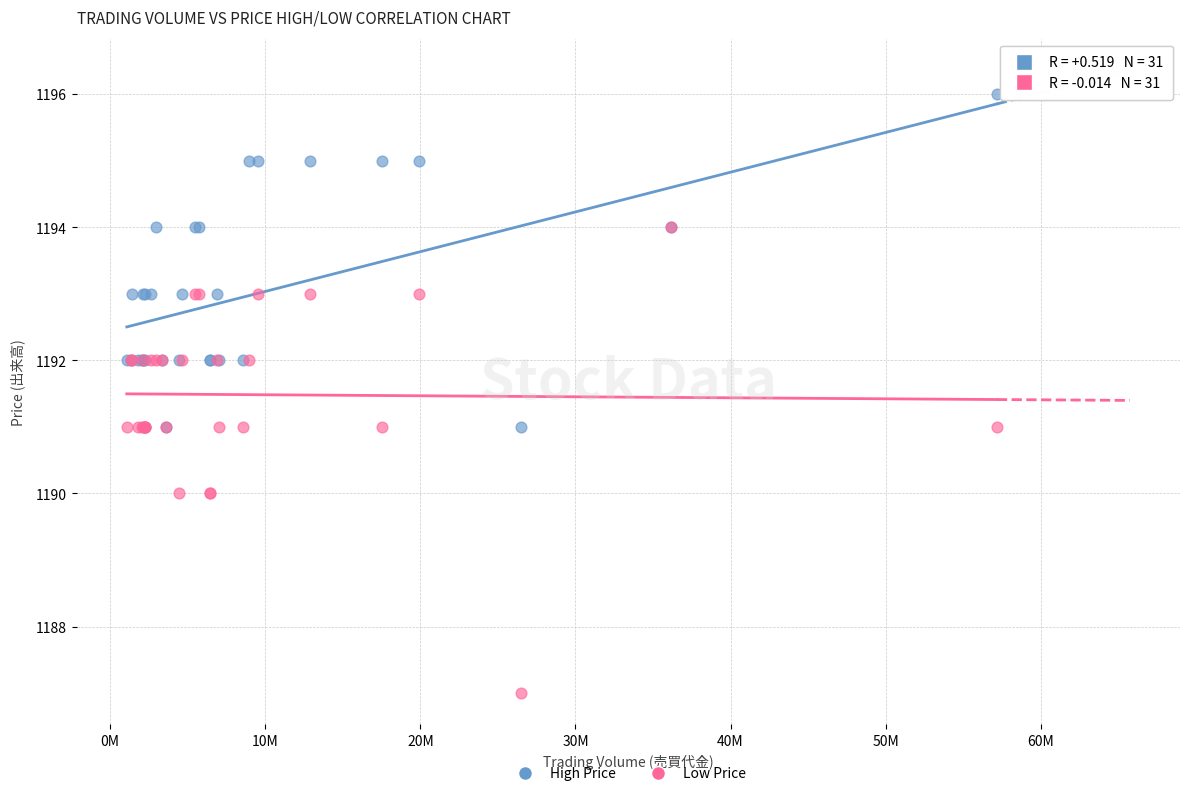

Which series has the widest spread of Y values?

Low Price